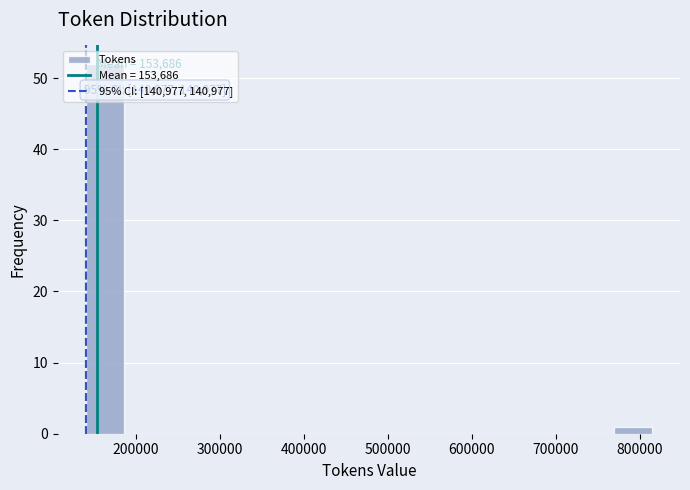

Which range on the x-axis has the tallest bar?

140000 to 190000